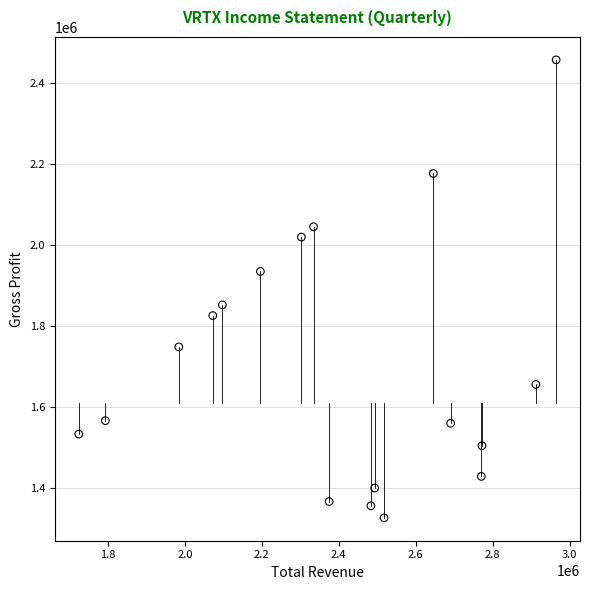

What is the range of Y values (max minus min)?

1132500